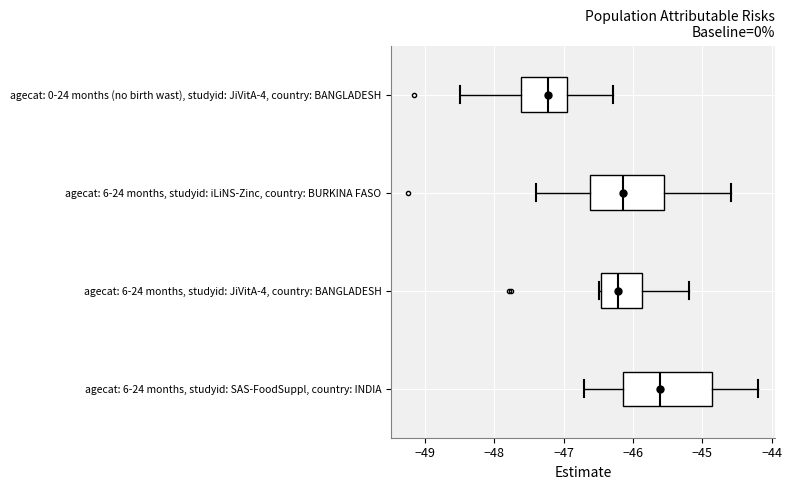

Which box's median line is the furthest to the right?

agecat: 6-24 months, studyid: SAS-FoodSuppl, country: INDIA